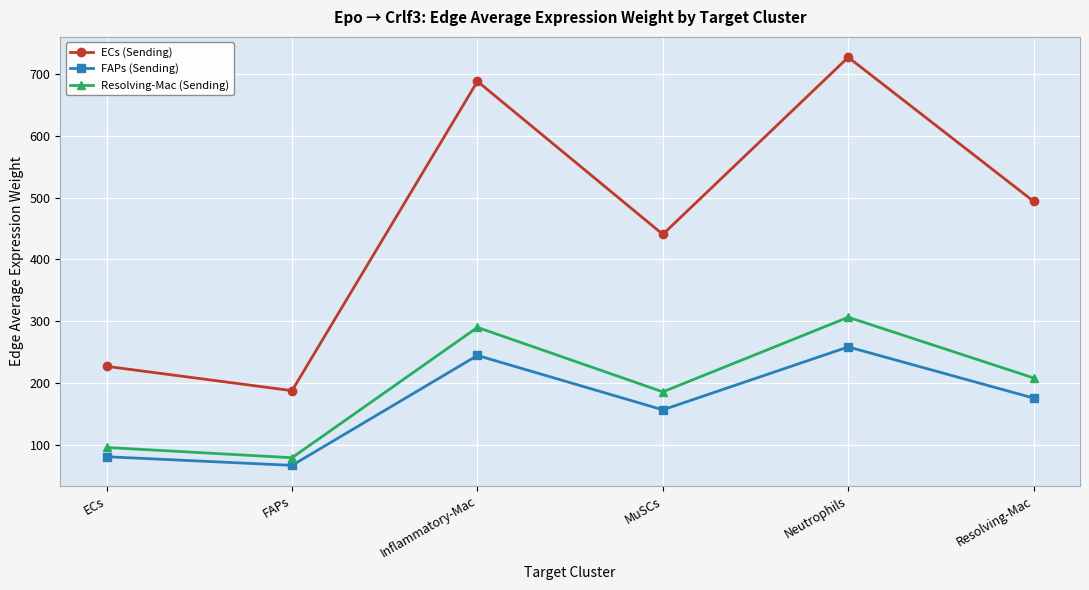

True or false: Resolving-Mac (Sending) and ECs (Sending) cross at least once.

False